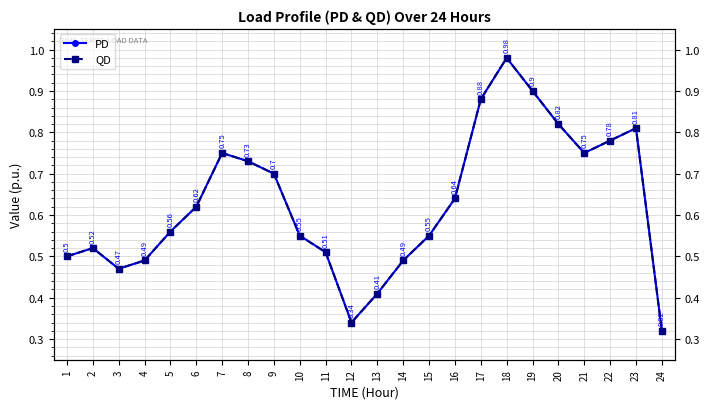

What is the value of the QD point at the 13th from the left?

0.4